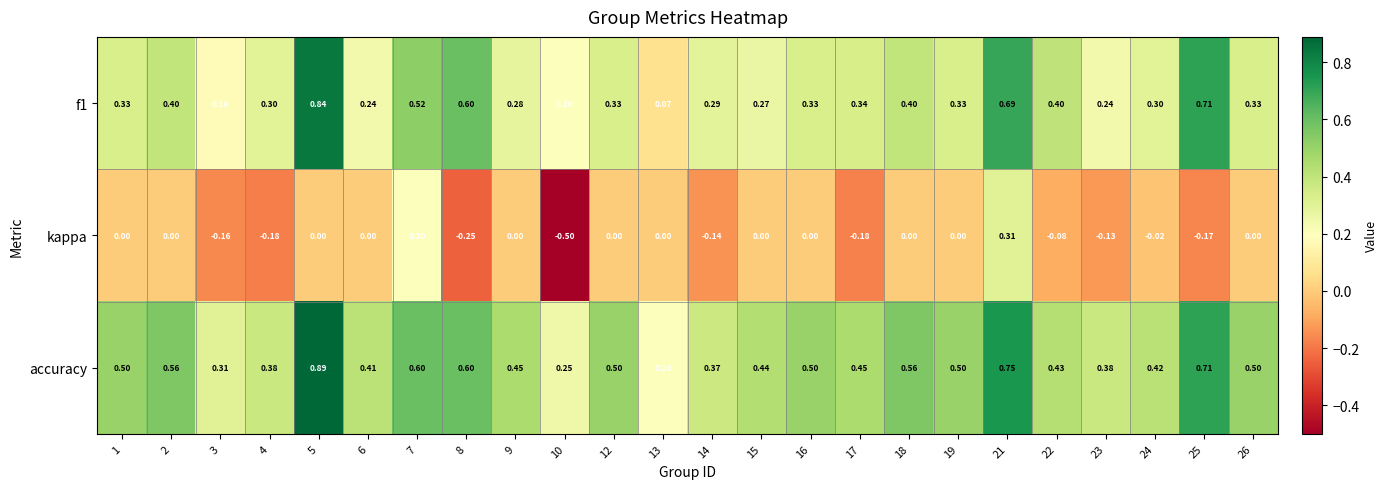

Which series has the widest spread of values?

kappa